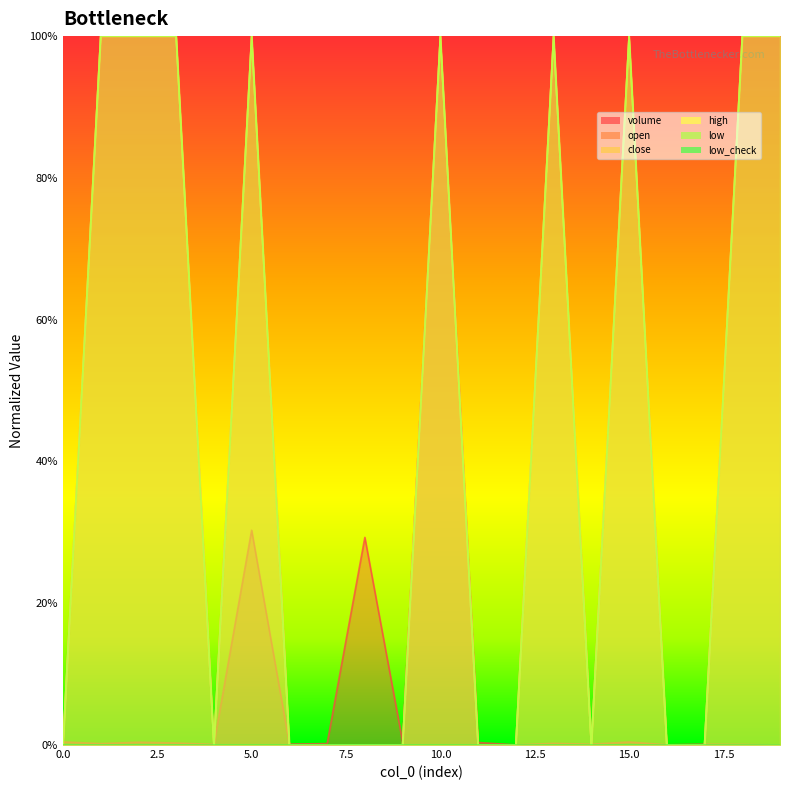

Is the value of high at 9 greater than the value of close at 13?

No